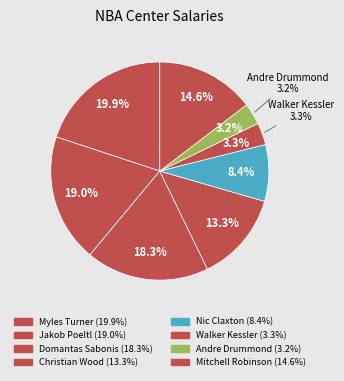

Does Andre Drummond represent more than half of the total?

No